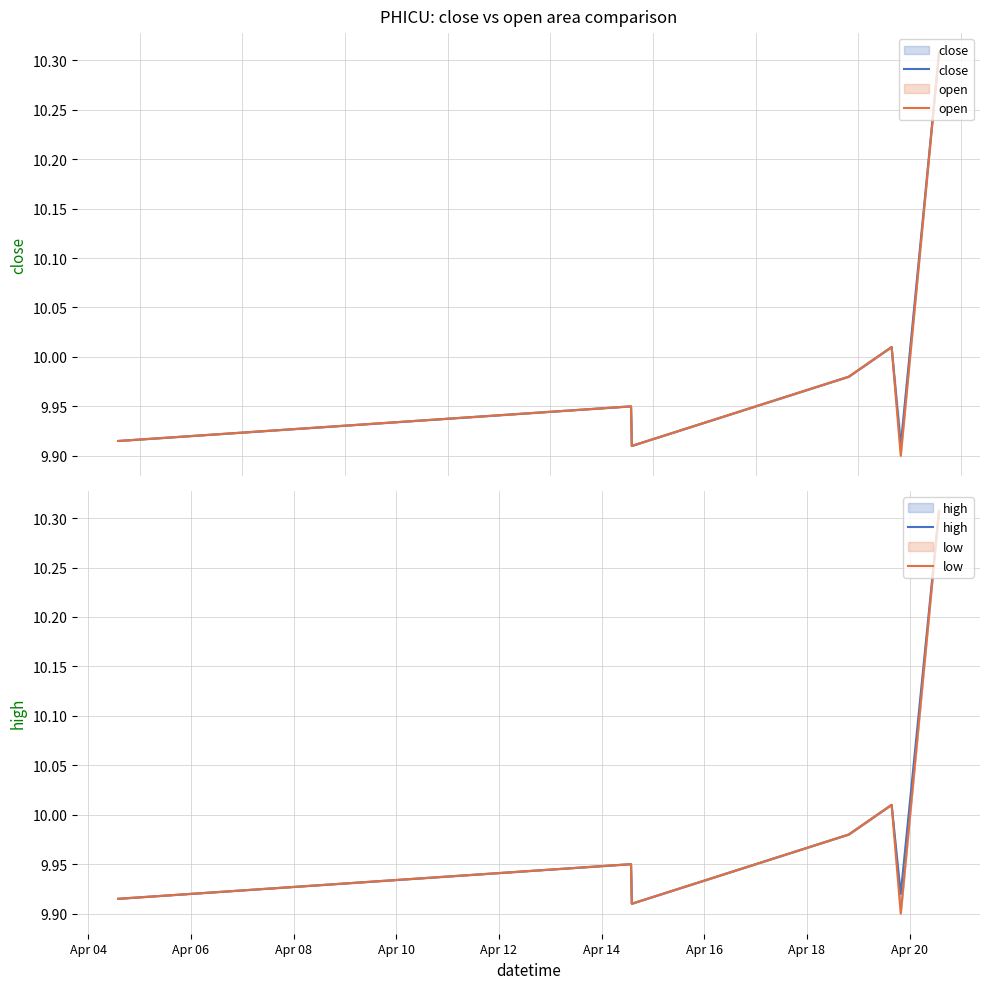

True or false: close and low intersect in this chart.

False